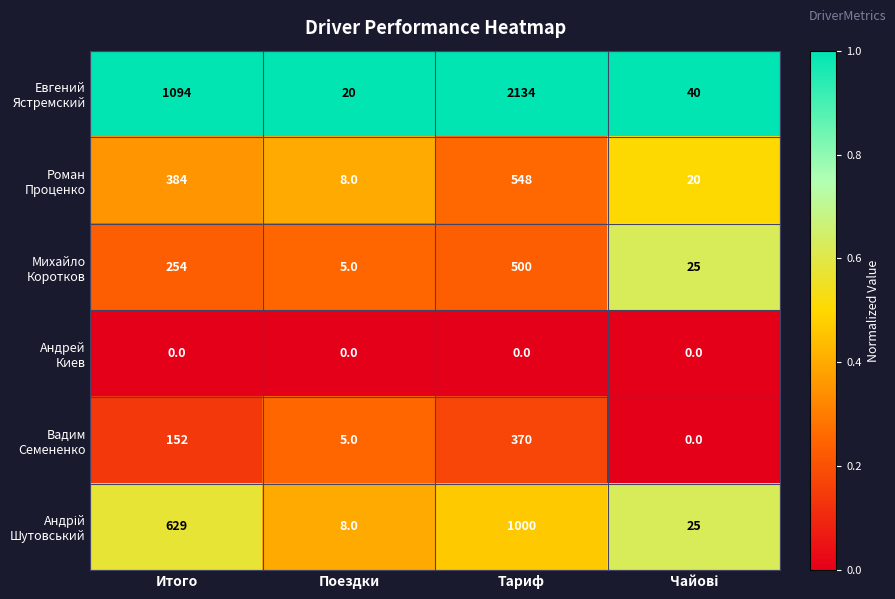

What is the spread (max minus min) of values at Тариф?

2134